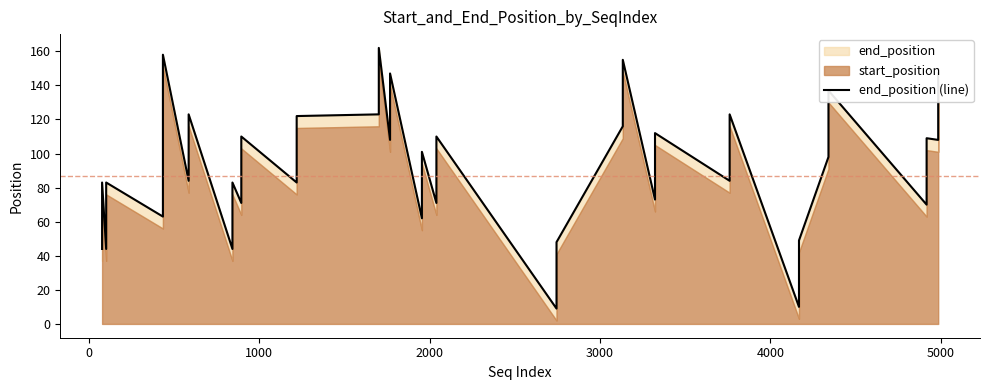

How many lines are shown in the chart?

1